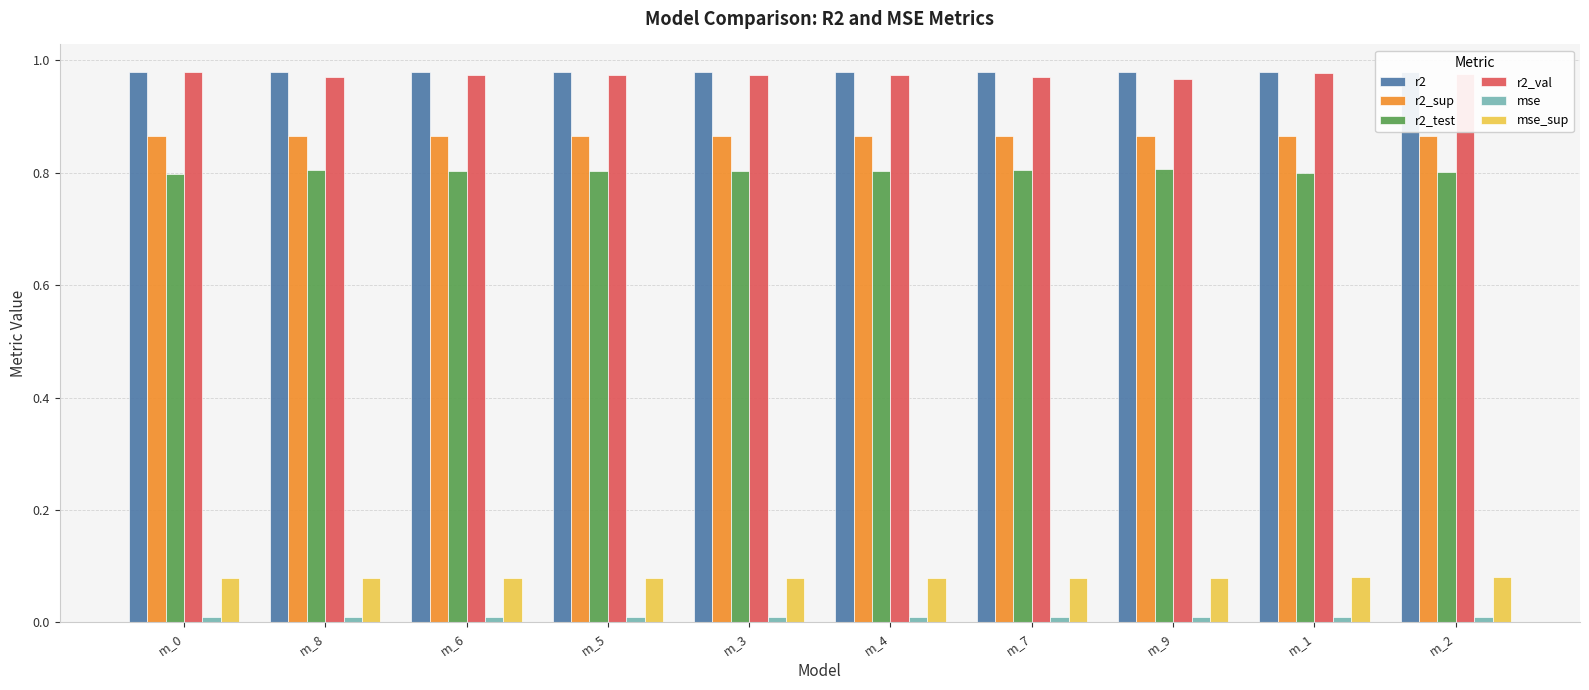

Which has a higher value, m_1 or m_4?

m_1